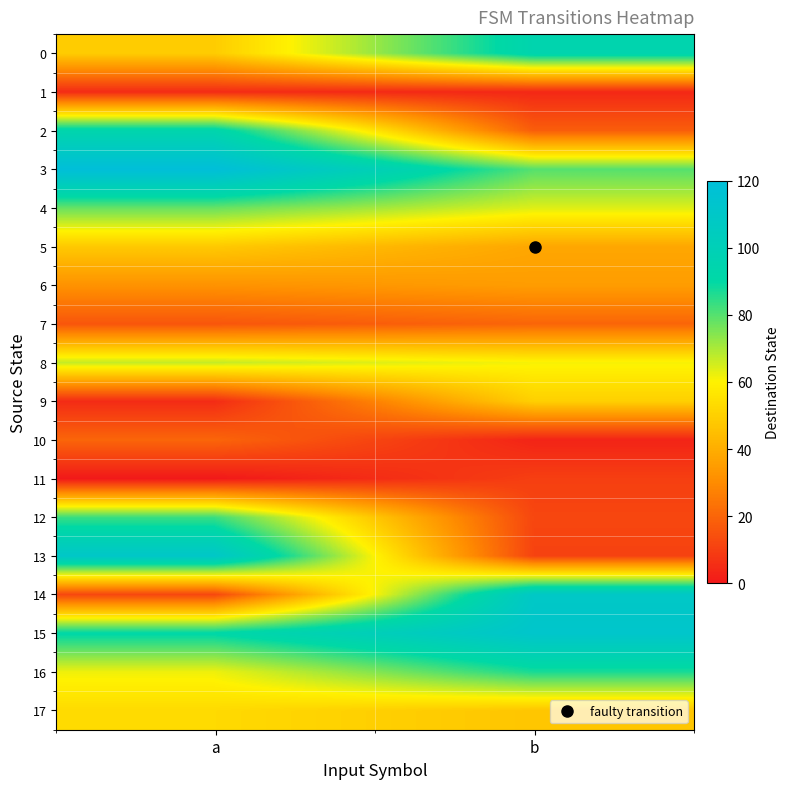

Reading left to right, what are all the values shown in this chart?

0: a=49	b=95
1: a=5	b=4
2: a=94	b=18
3: a=120	b=80
4: a=78	b=64
5: a=48	b=38
6: a=32	b=35
7: a=16	b=20
8: a=67	b=61
9: a=5	b=50
10: a=20	b=3
11: a=0	b=10
12: a=83	b=12
13: a=110	b=11
14: a=12	b=109
15: a=91	b=112
16: a=62	b=87
17: a=53	b=47